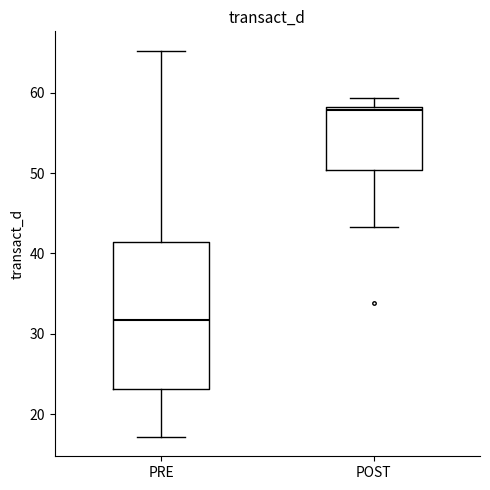

Comparing the boxes themselves (not the whiskers), which one is the tallest?

PRE